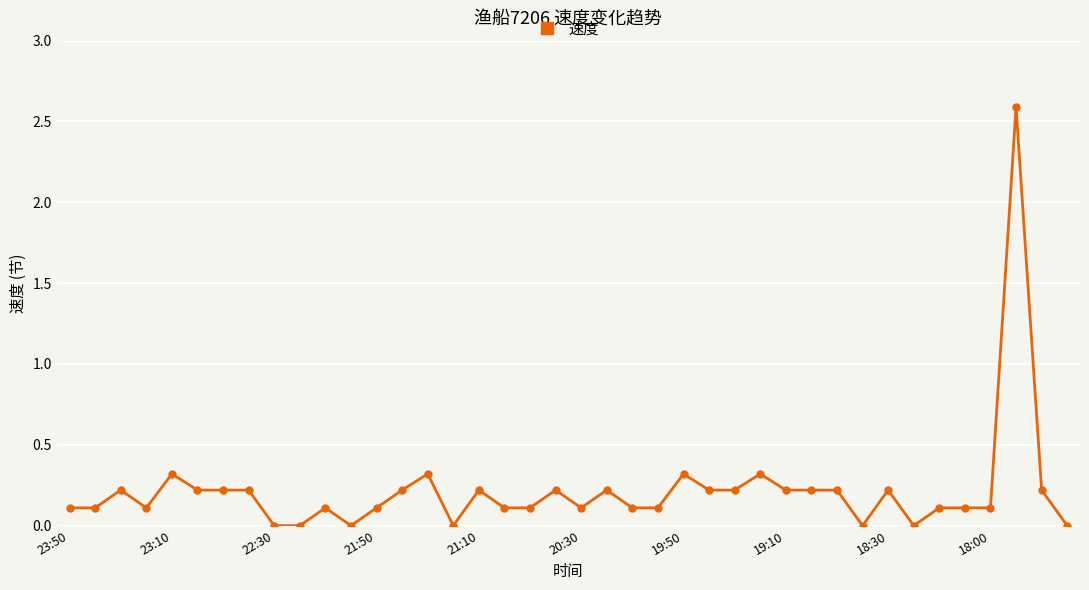

How many series are shown in this chart?

1